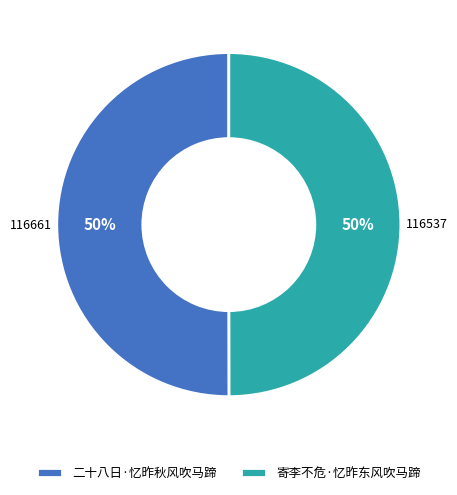

To the nearest percent, what percentage of the pie is 寄李不危·忆昨东风吹马蹄?

50%